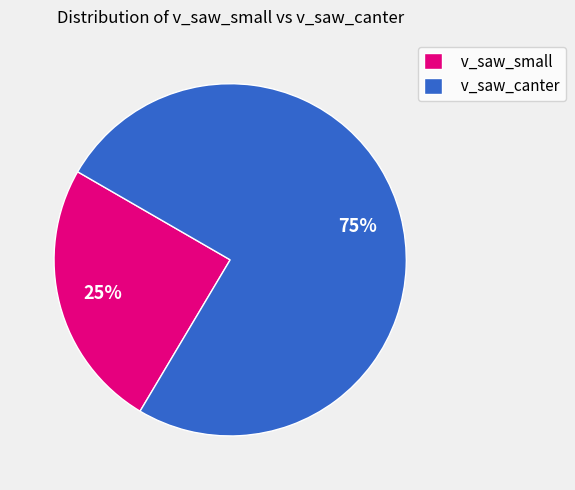

What is the largest slice in the pie chart?

v_saw_canter